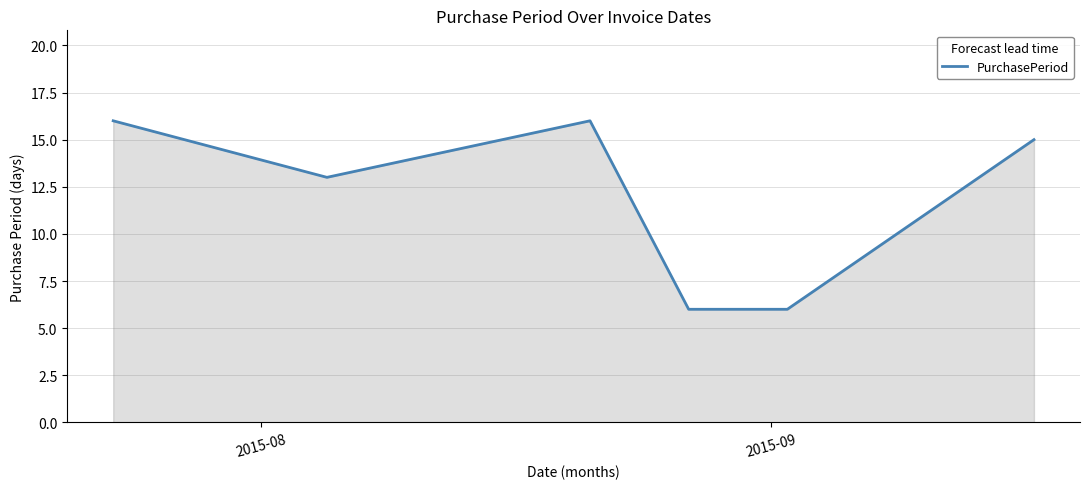

What is the average value?

12